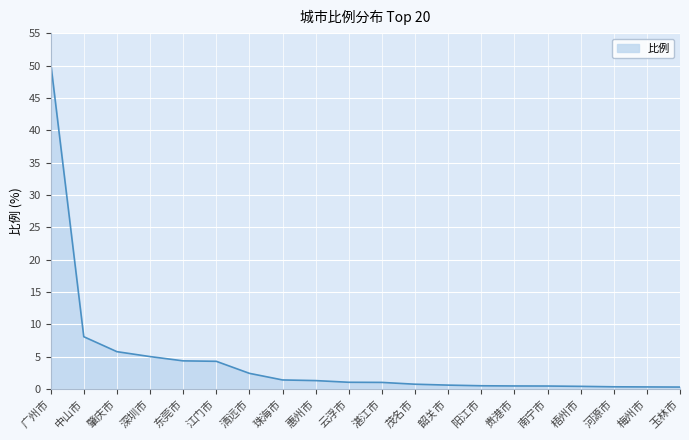

Does the chart display data point markers on the line(s)?

No